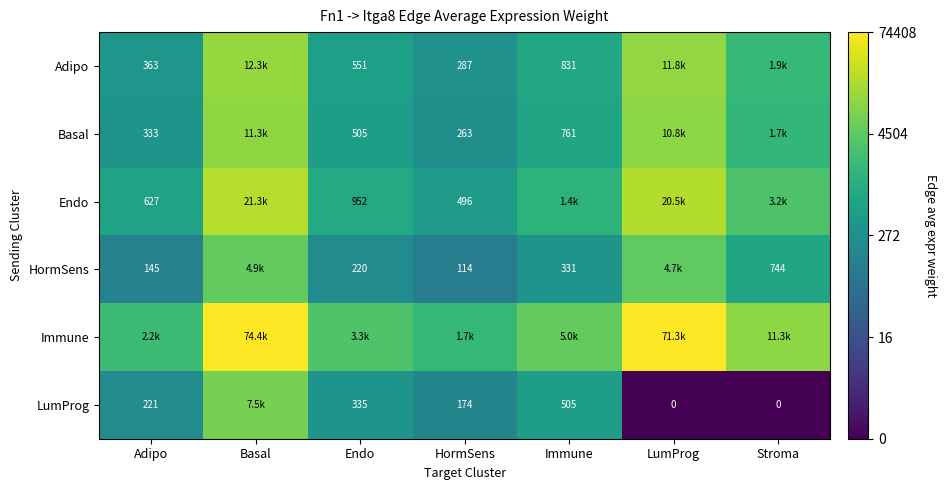

Is the value of LumProg at HormSens greater than the value of HormSens at HormSens?

Yes